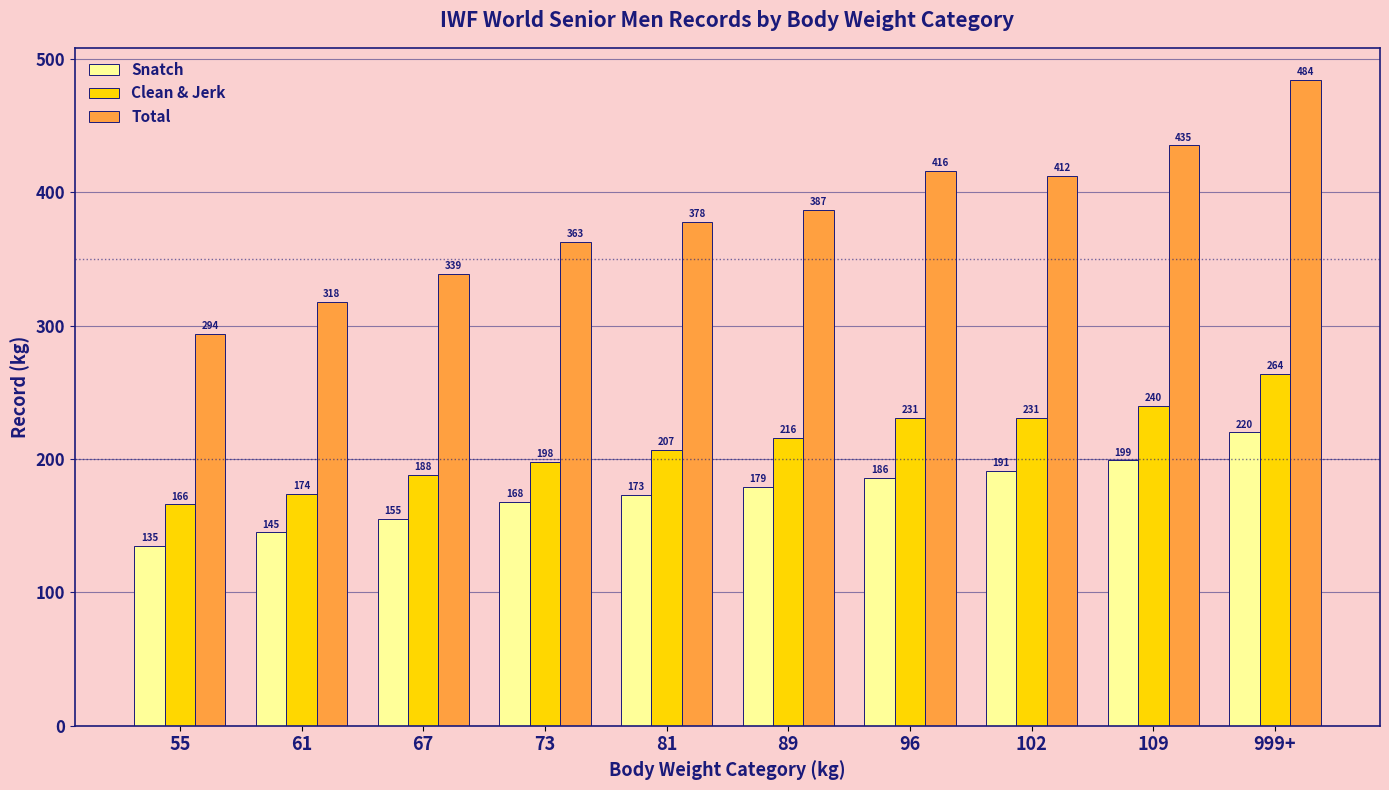

Reading left to right, what are all the values shown in this chart?

Snatch: 135	145	155	168	173	179	186	191	199	220
Clean & Jerk: 166	174	188	198	207	216	231	231	240	264
Total: 294	318	339	363	378	387	416	412	435	484